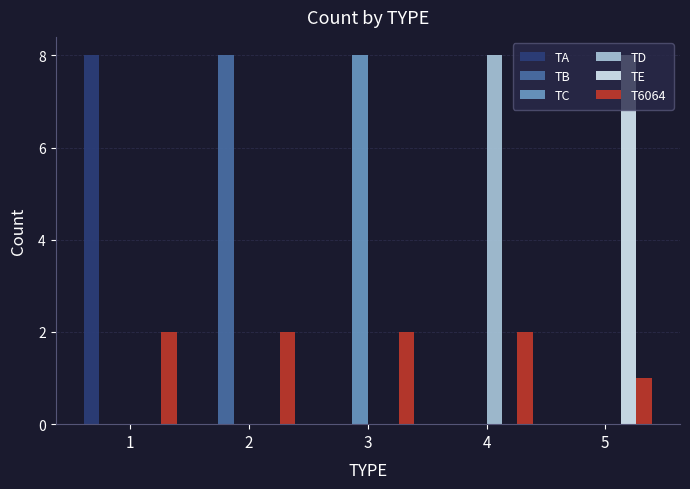

What is the maximum value shown in the chart?

8